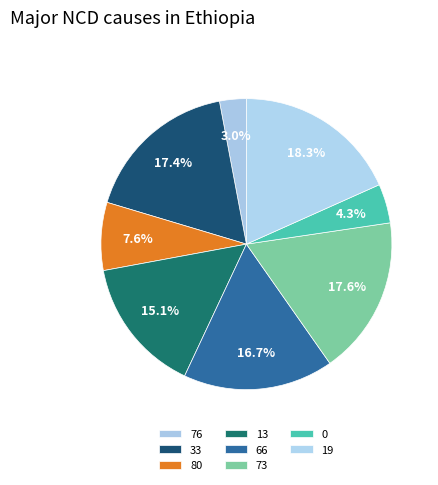

Count the number of slices in the pie.

8